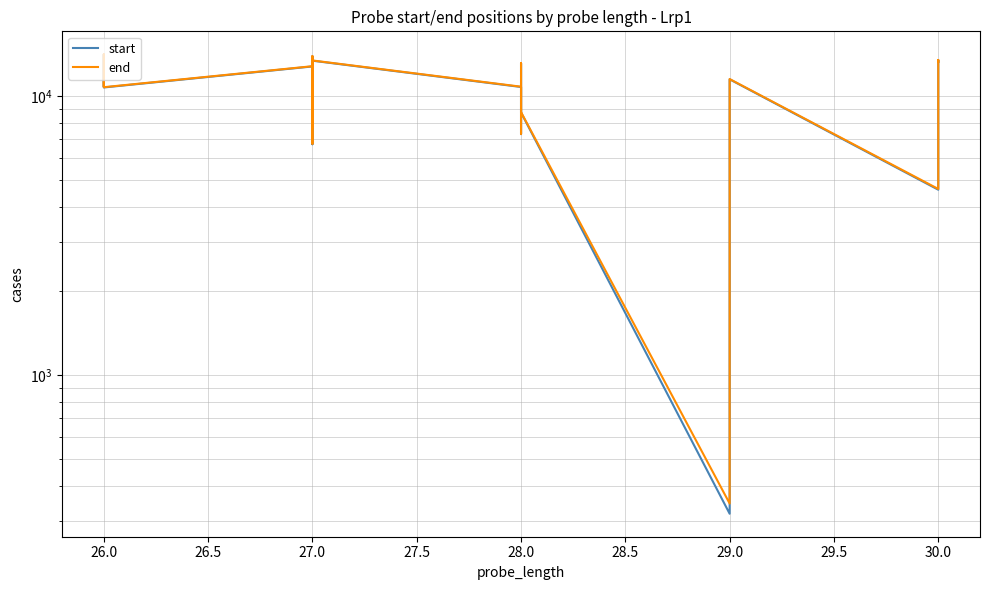

True or false: start and end cross at least once.

False